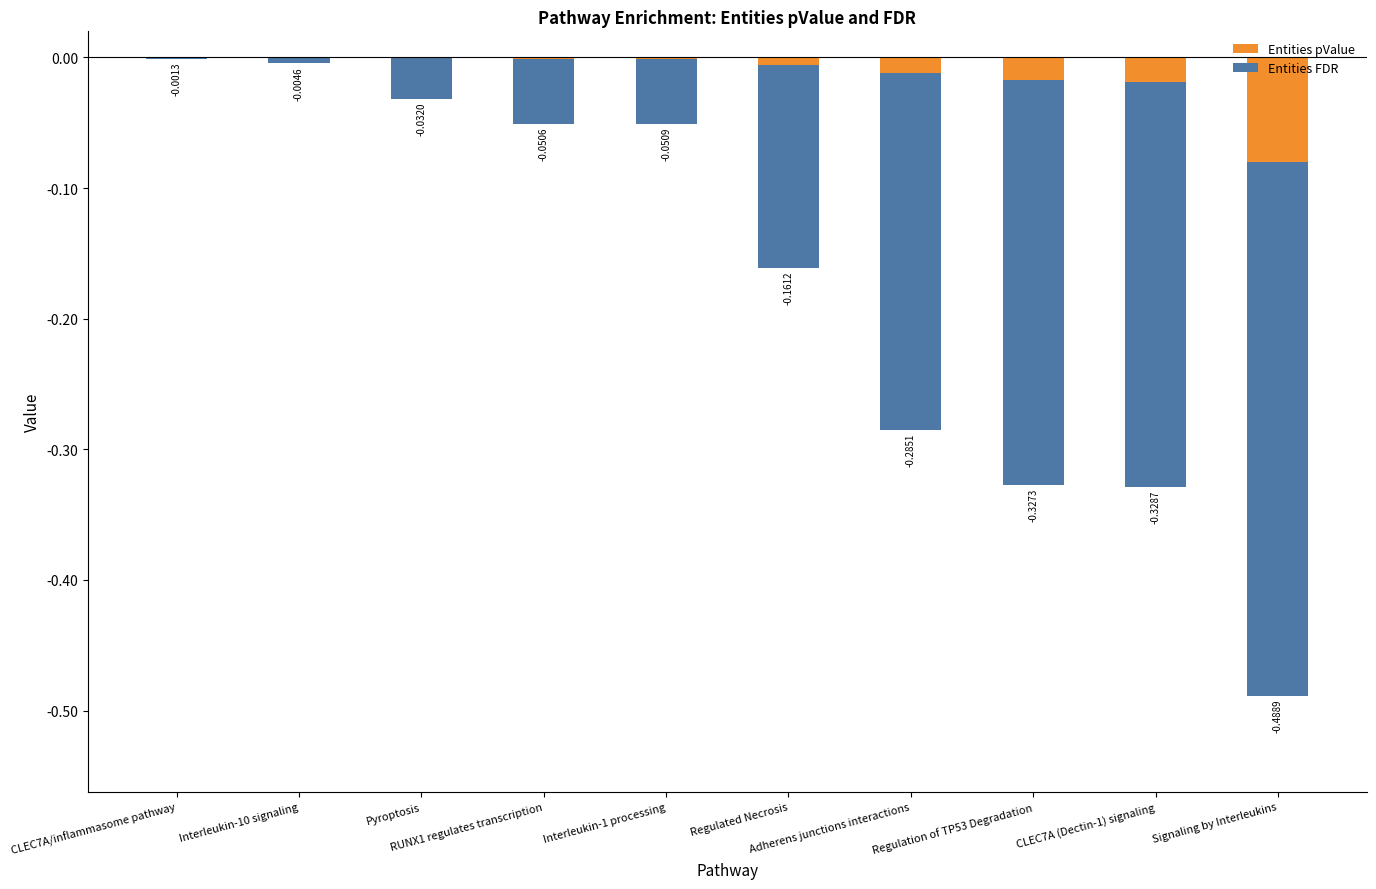

The Entities pValue series shows -0.0 at RUNX1 regulates transcription. True or false?

True